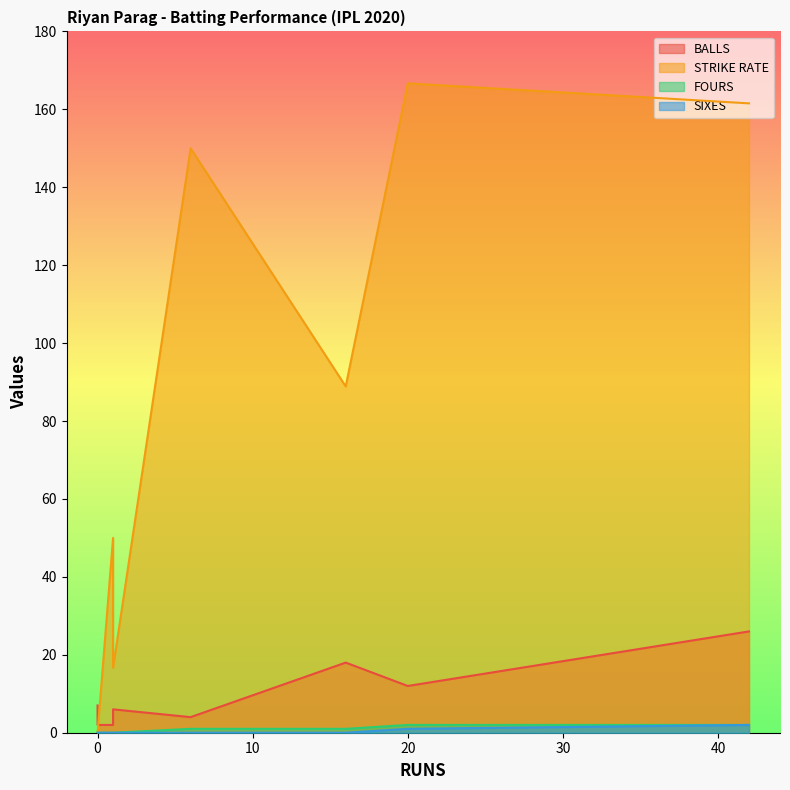

Is it true that SIXES equals 0.0 at 0?

True